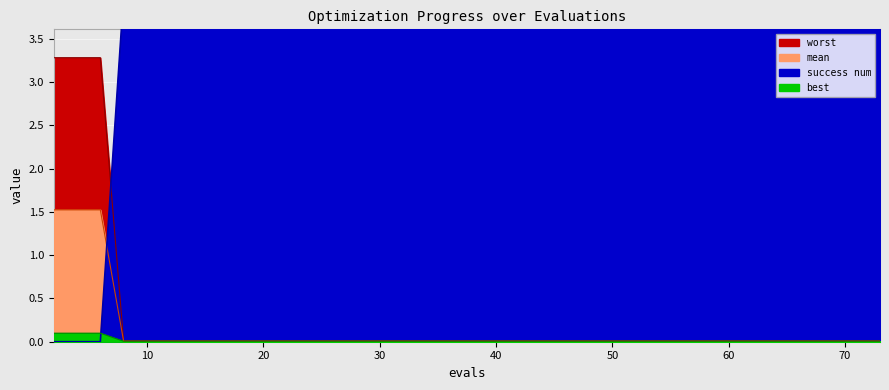

What is the total value across all series at 64?

4.0